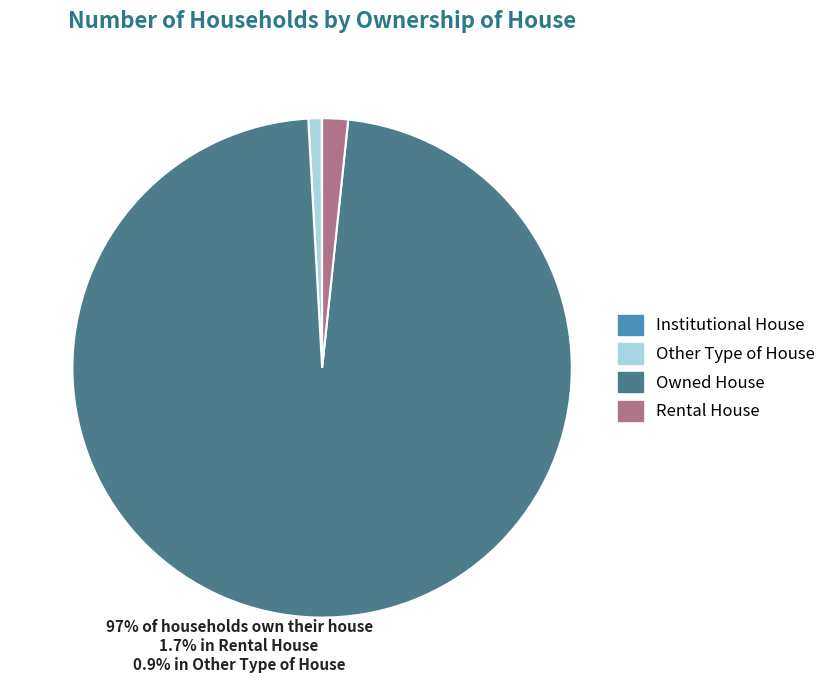

Is it true that Owned House is 97% of the pie?

True